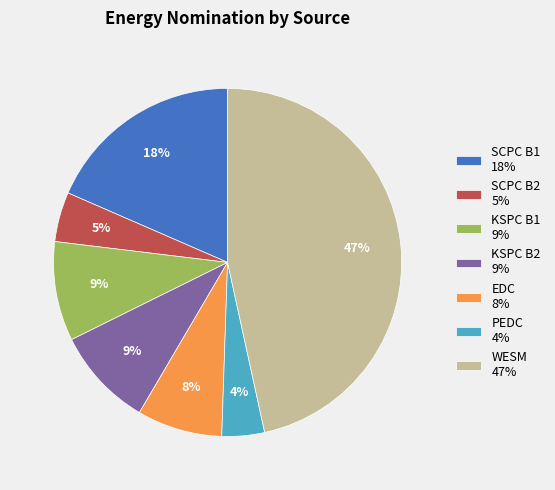

Is it true that PEDC is 4% of the pie?

True